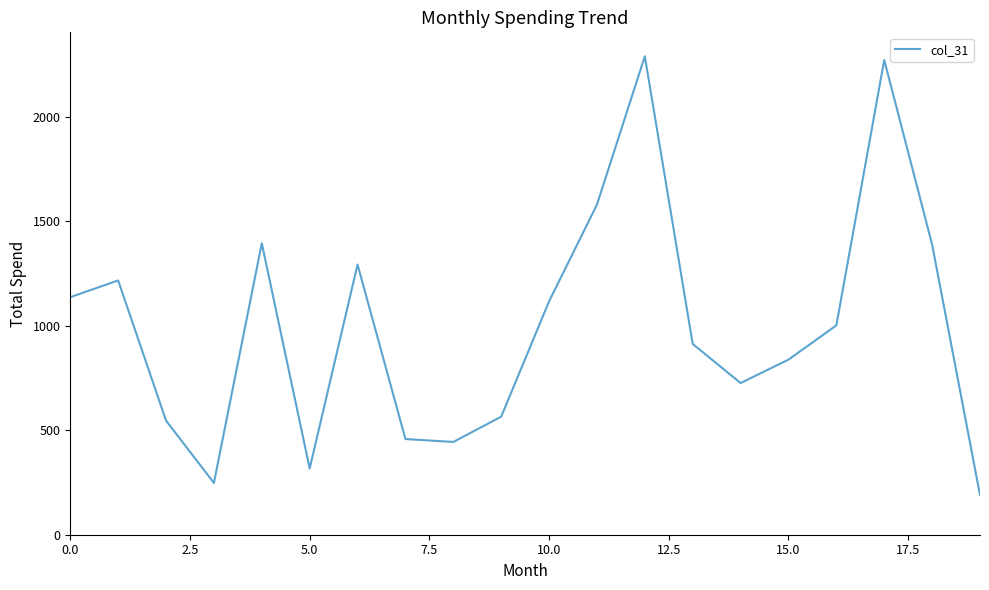

How many lines are shown in the chart?

1